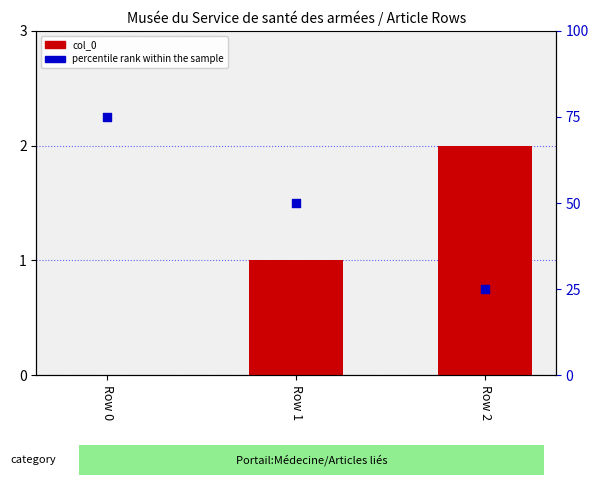

At which category is the sum across all series the highest?

Row 0